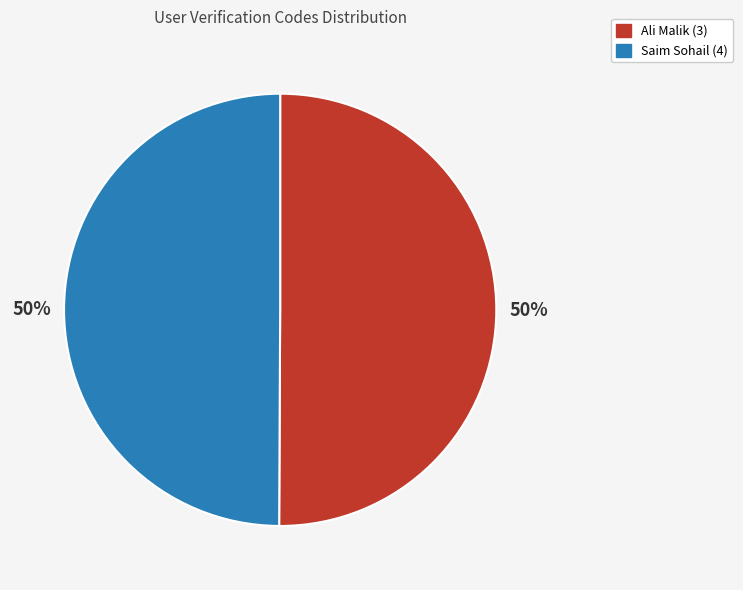

Is it true that Saim Sohail (4) is 59% of the pie?

False